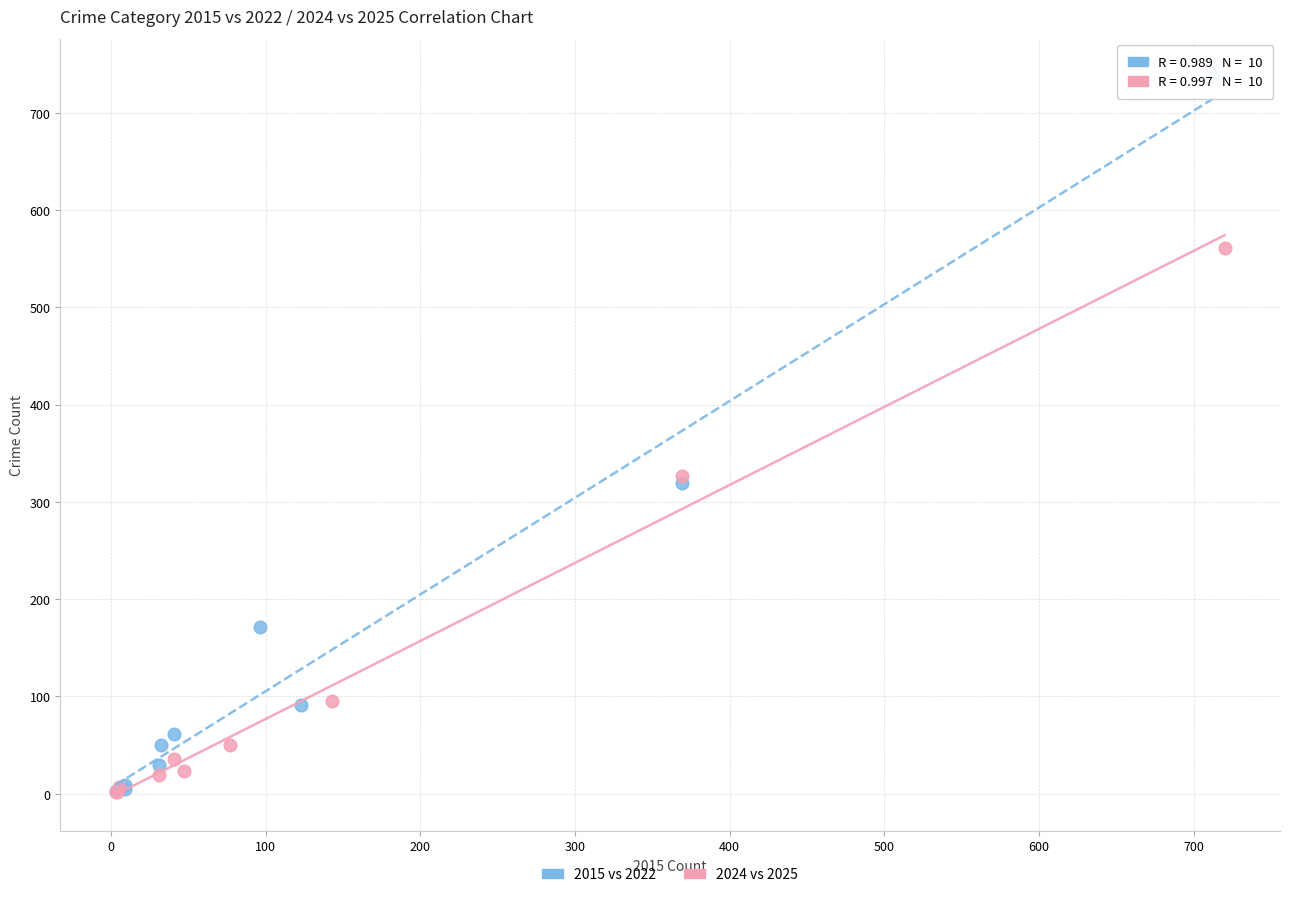

Which series has the widest spread of Y values?

2015 vs 2022